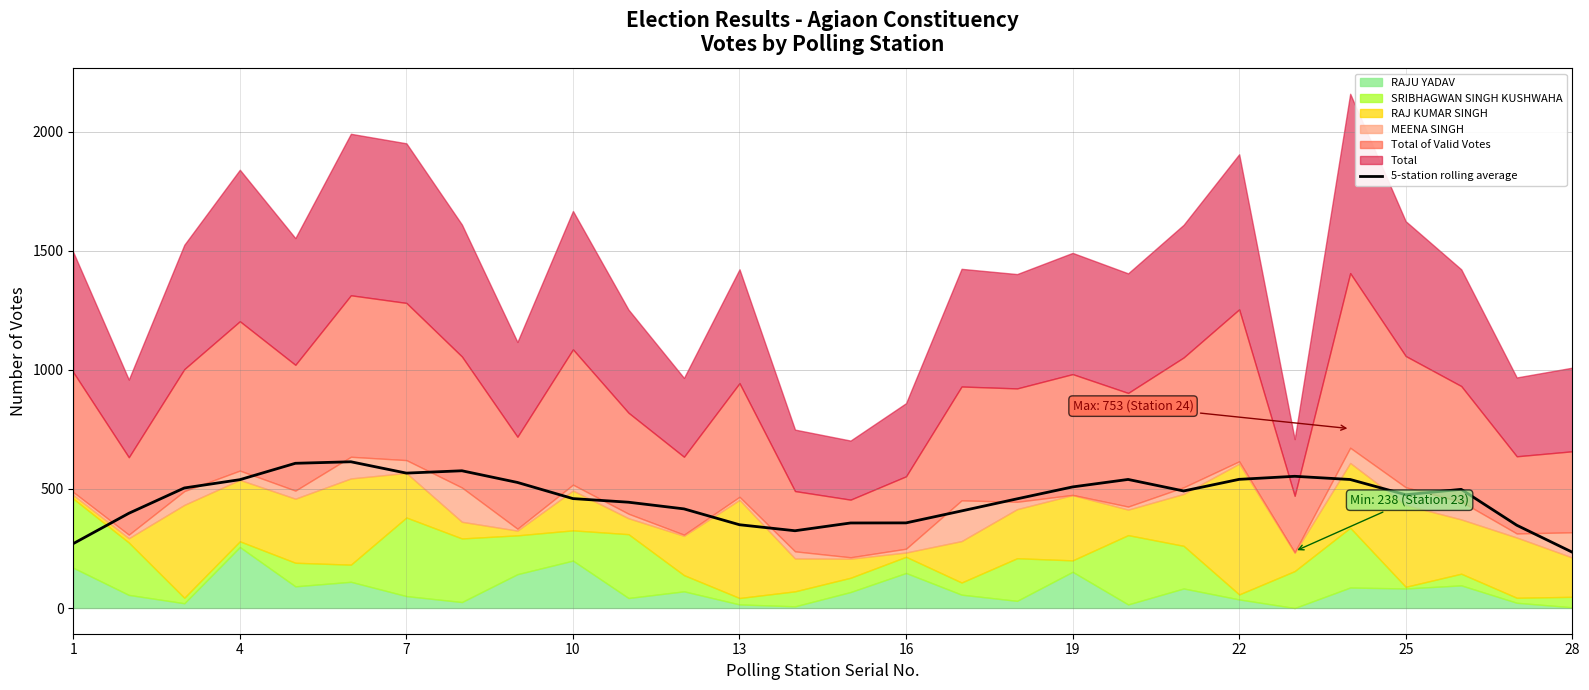

What is the lowest value of the 5-station rolling average series?

234.4